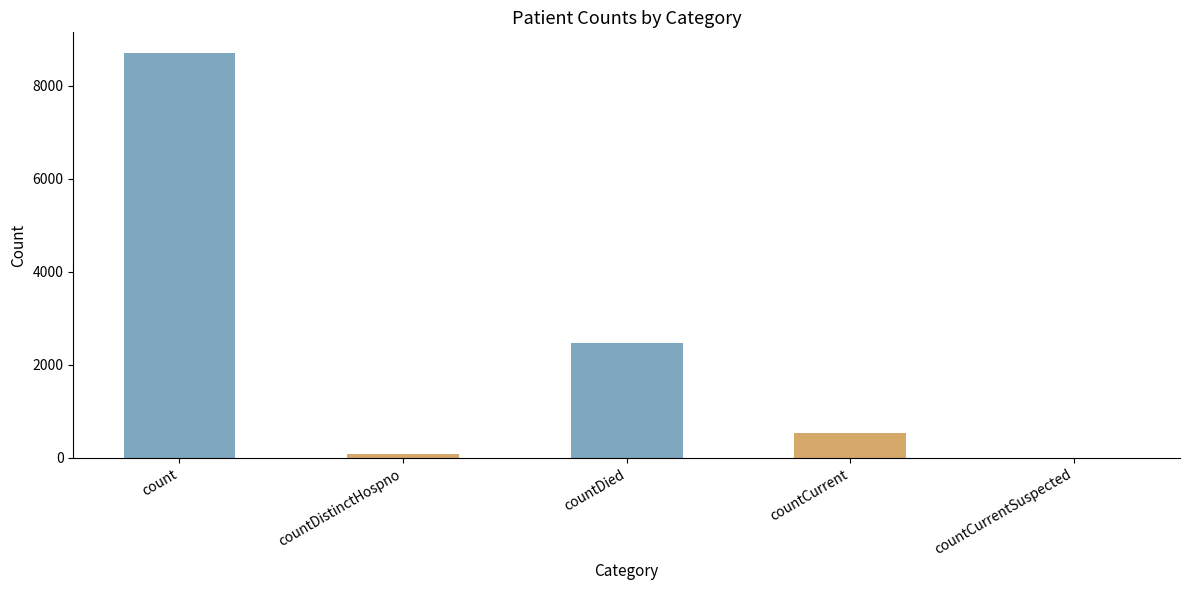

What is the change in value from count to countCurrent?

-8177